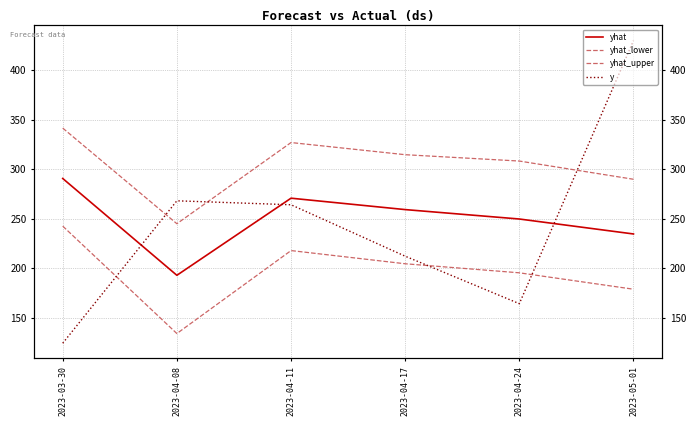

List the labels in order of yhat value, largest first.

2023-03-30, 2023-04-11, 2023-04-17, 2023-04-24, 2023-05-01, 2023-04-08